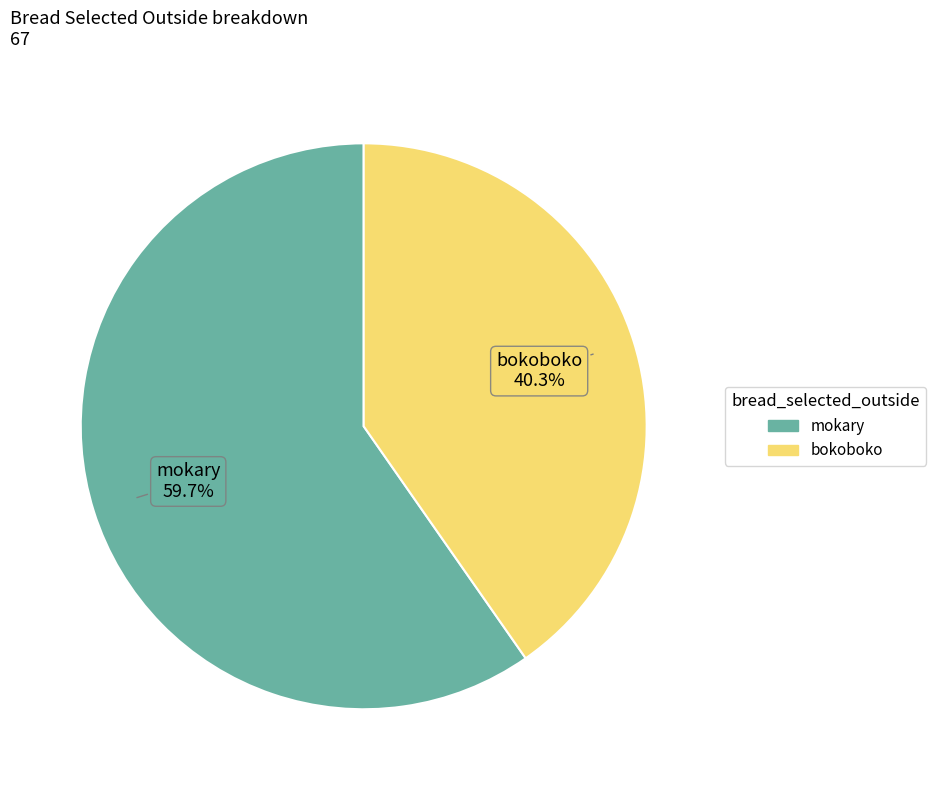

Between bokoboko and mokary, which is larger?

mokary